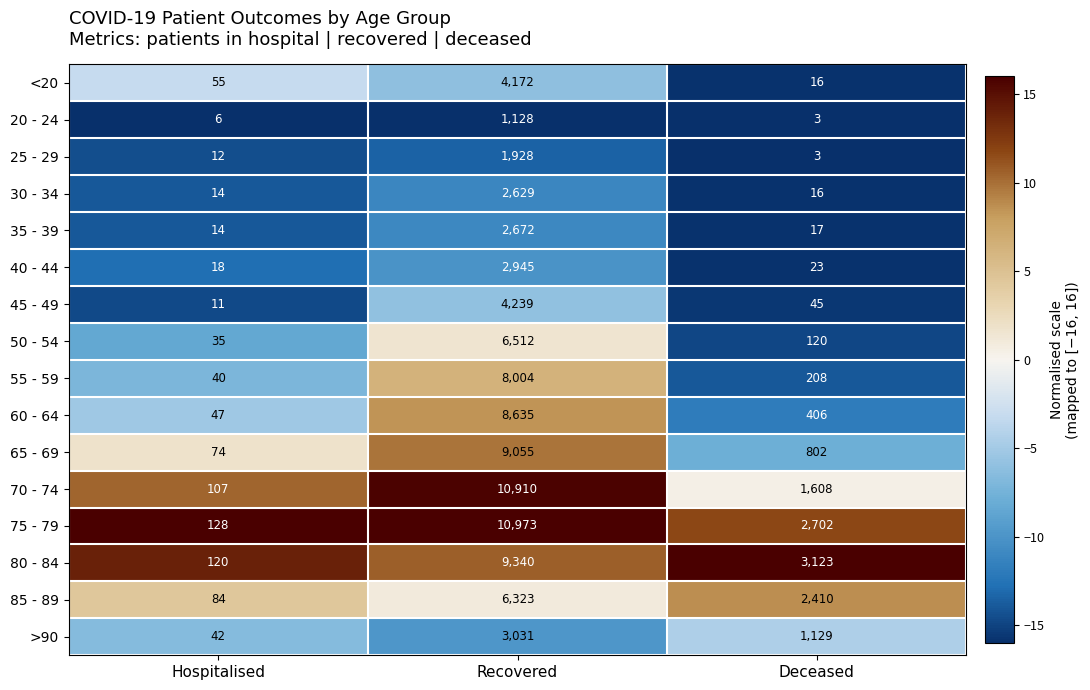

Where does the 70 - 74 series first go above 1608?

Recovered